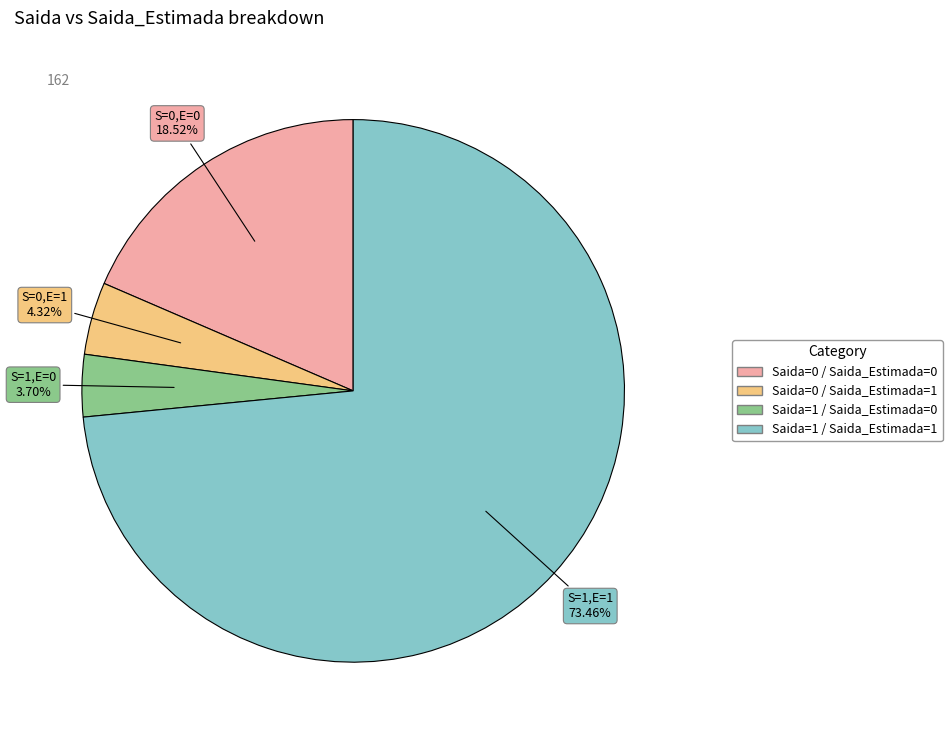

What is the ratio of the value at Saida=1 / Saida_Estimada=0 to the value at Saida=1 / Saida_Estimada=1?

0.1